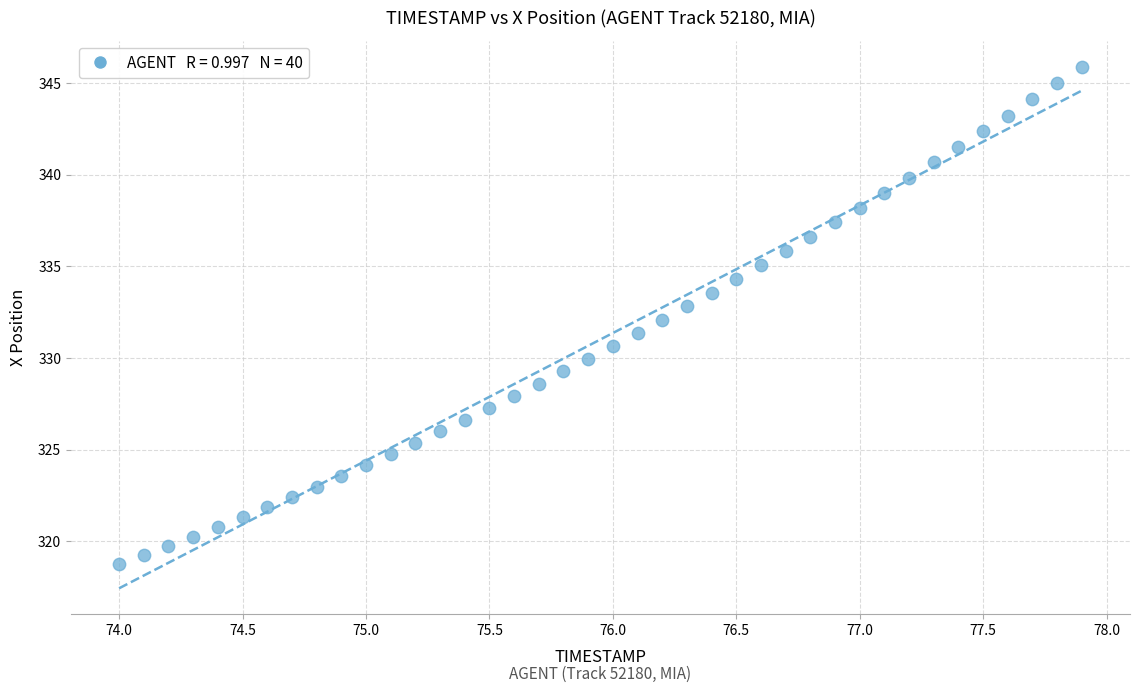

What is the range of Y values (max minus min)?

27.1